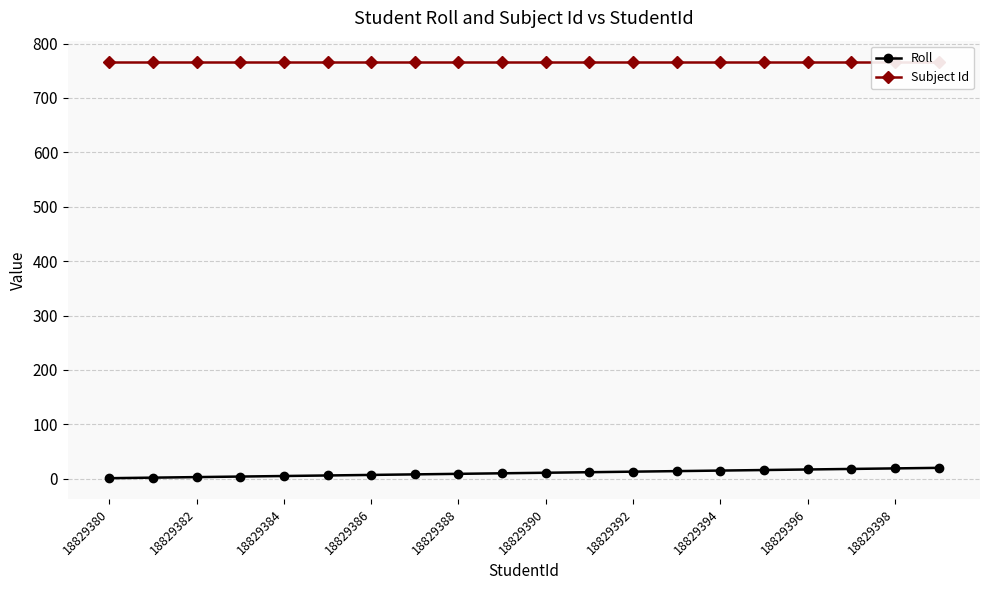

What is the highest value of the Roll series?

20